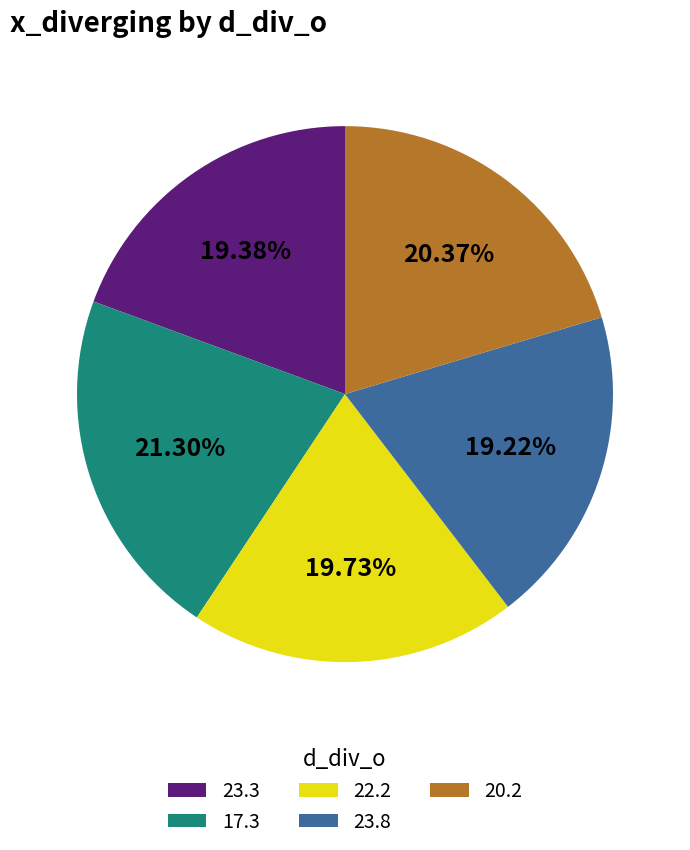

How much of the chart is everything except 23.3?

80.6%